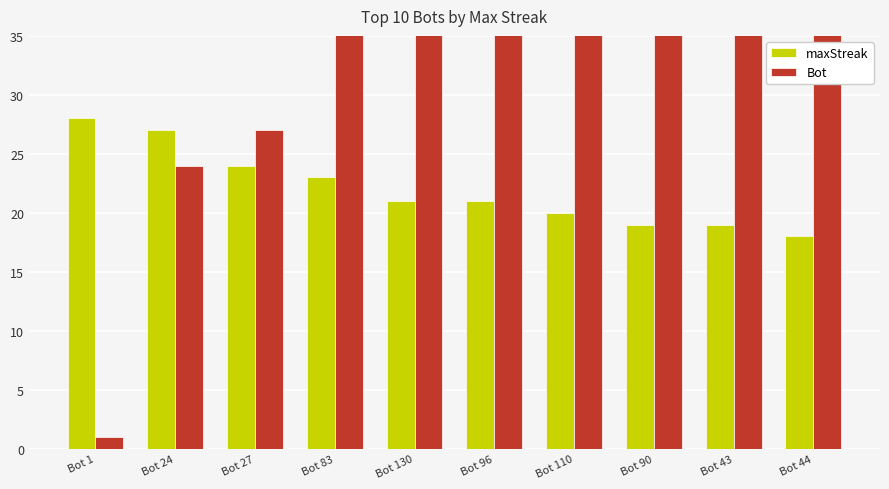

What is the greatest value displayed?

130